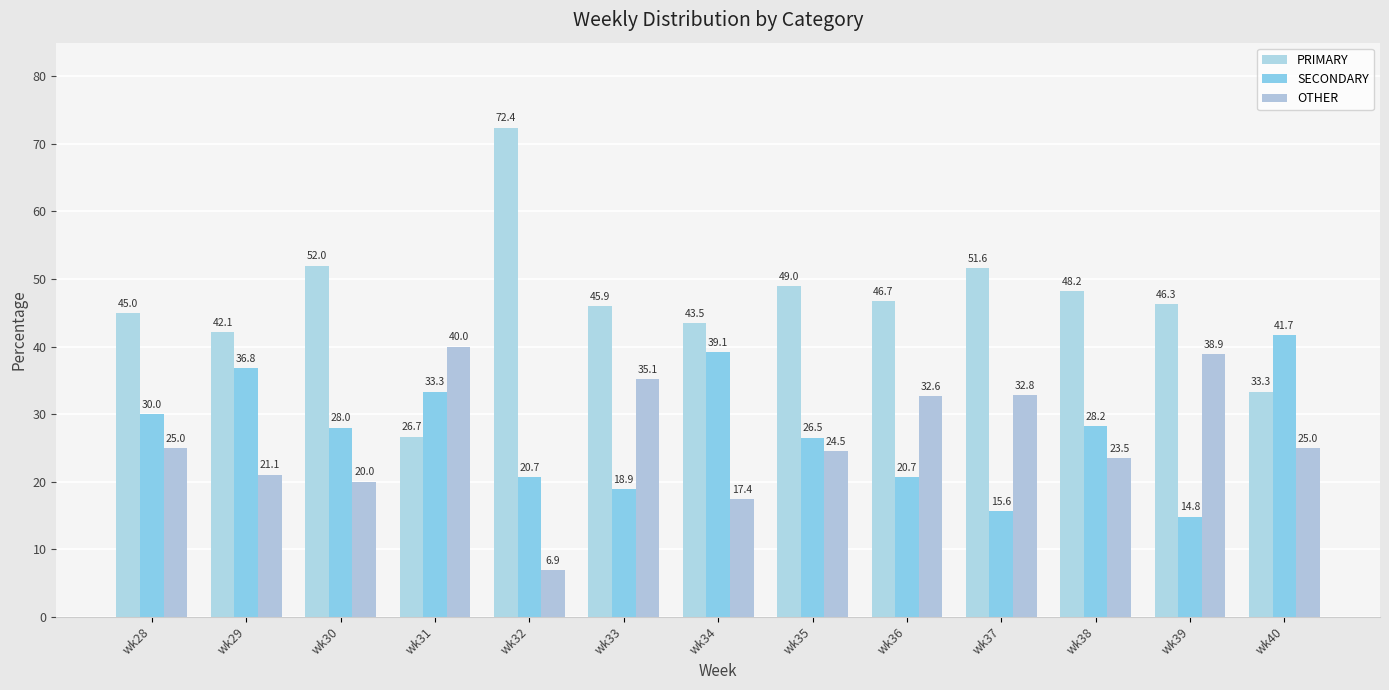

At which category is the sum across all series the highest?

wk31